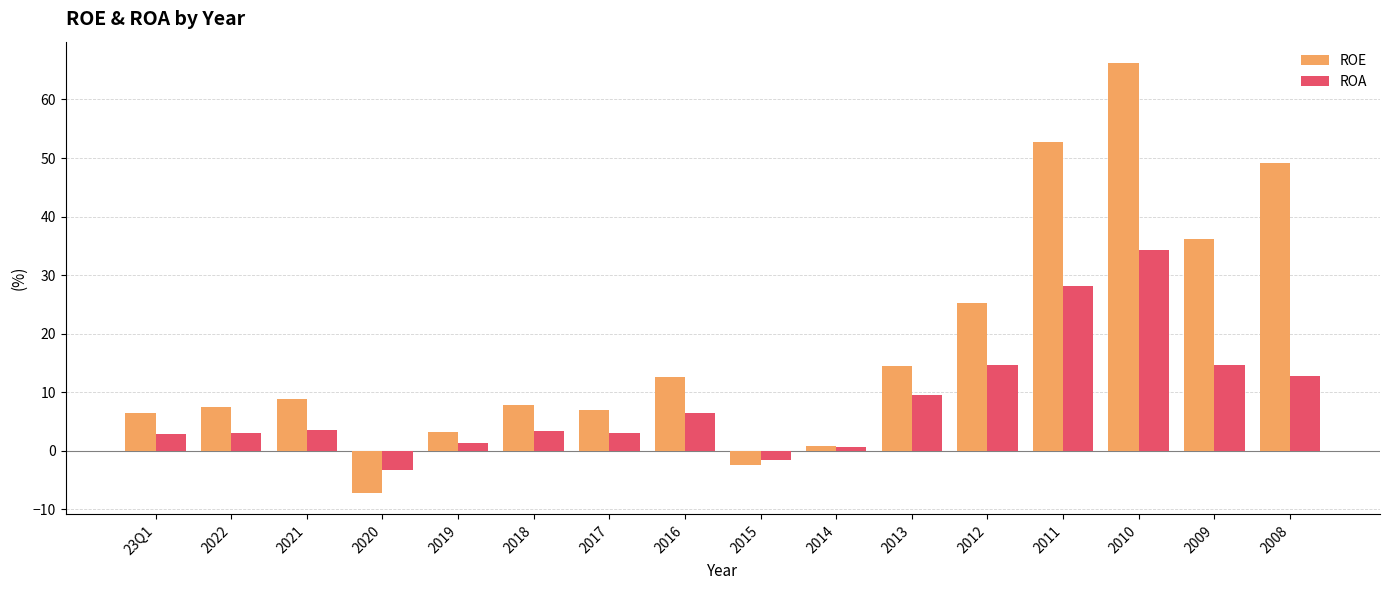

Between 2020 and 2013, which series saw the biggest shift?

ROE